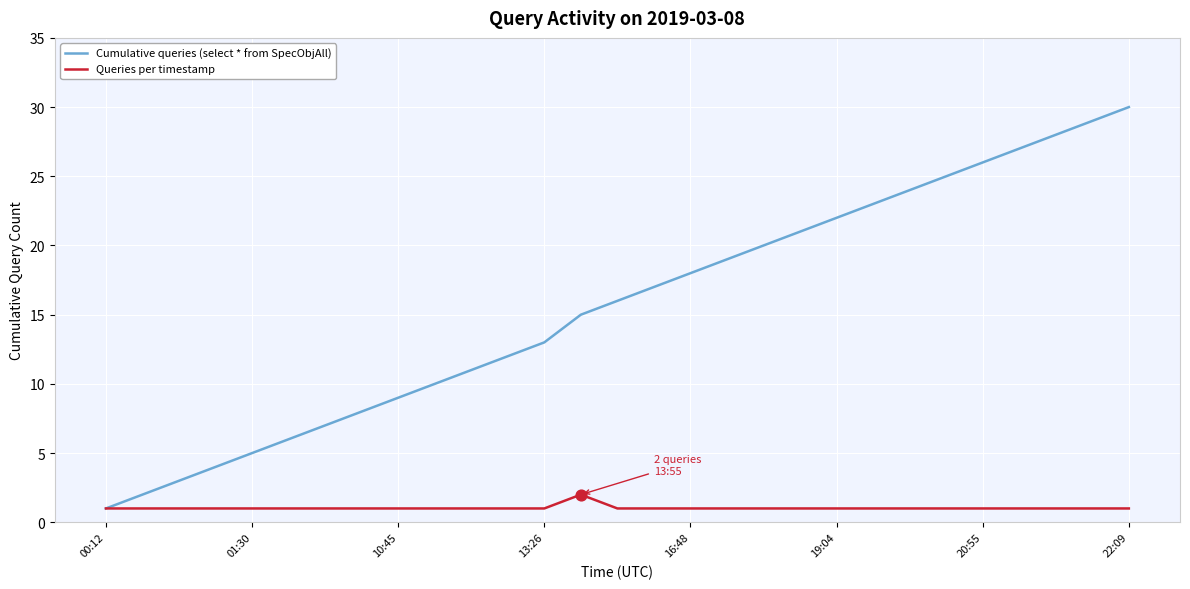

List the series in order of their peak value, highest first.

Cumulative queries (select * from SpecObjAll), Queries per timestamp